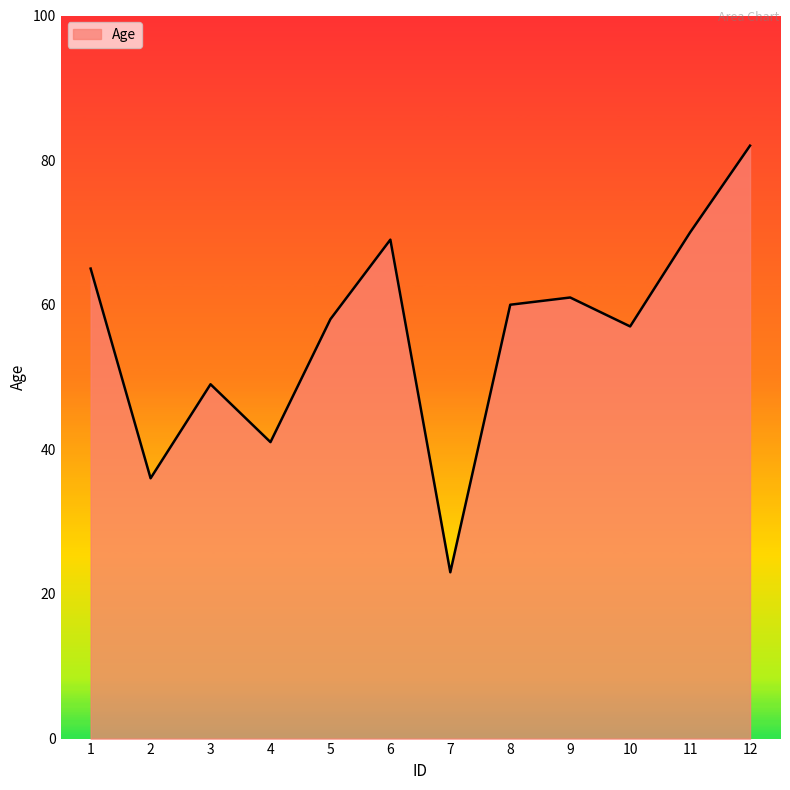

The value at 9 is 36. True or false?

False